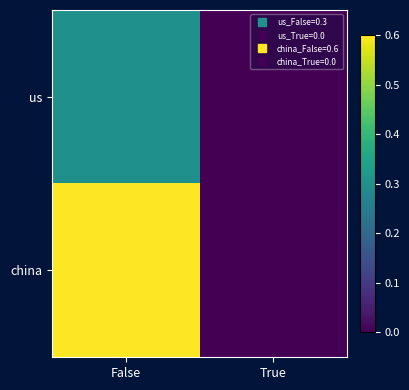

What is the difference between the us values at False and True?

0.3